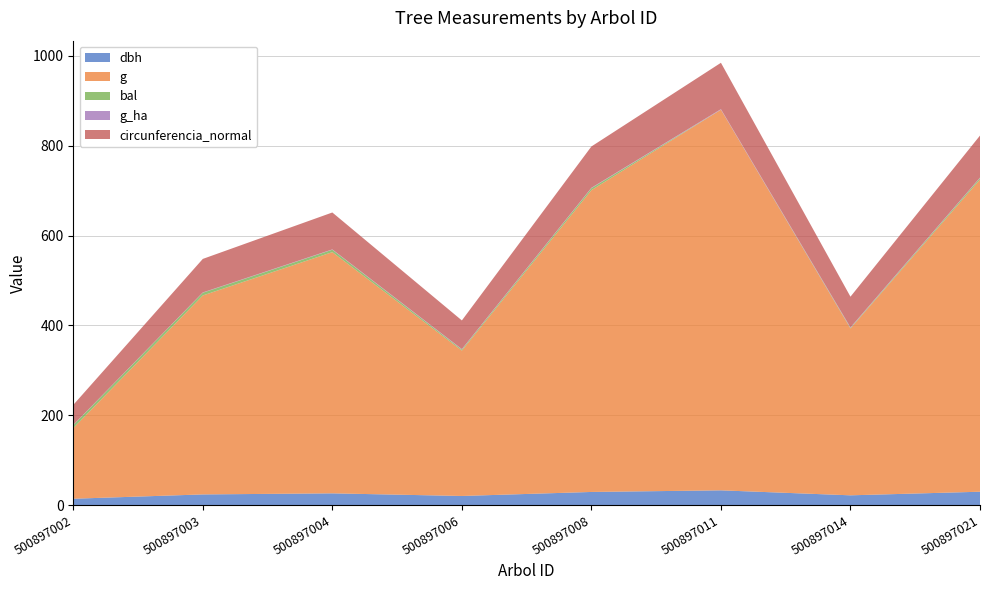

Reading right to left, what are all the values shown in this chart?

dbh: 500897021=29.8	500897014=21.8	500897011=32.9	500897008=29.2	500897006=20.3	500897004=26.1	500897003=23.8	500897002=14.2
g: 500897021=695.1	500897014=371.5	500897011=847.5	500897008=672.0	500897006=323.6	500897004=537.1	500897003=443.0	500897002=157.2
bal: 500897021=3.4	500897014=1.2	500897011=0.0	500897008=4.4	500897006=2.4	500897004=5.3	500897003=6.1	500897002=6.7
g_ha: 500897021=1.0	500897014=1.2	500897011=1.2	500897008=0.9	500897006=1.0	500897004=0.8	500897003=0.6	500897002=0.5
circunferencia_normal: 500897021=93.5	500897014=68.3	500897011=103.2	500897008=91.9	500897006=63.8	500897004=82.2	500897003=74.6	500897002=44.5